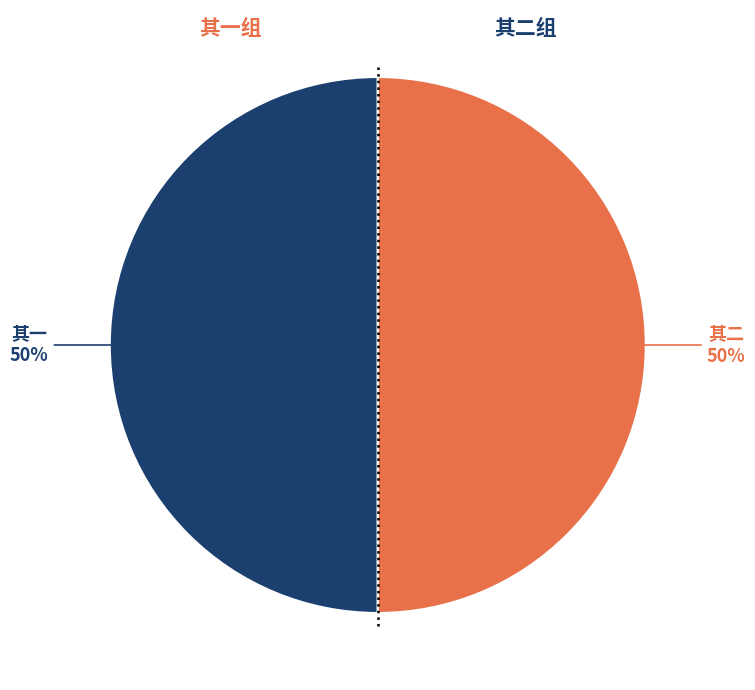

To the nearest percent, what is the average slice percentage?

50%